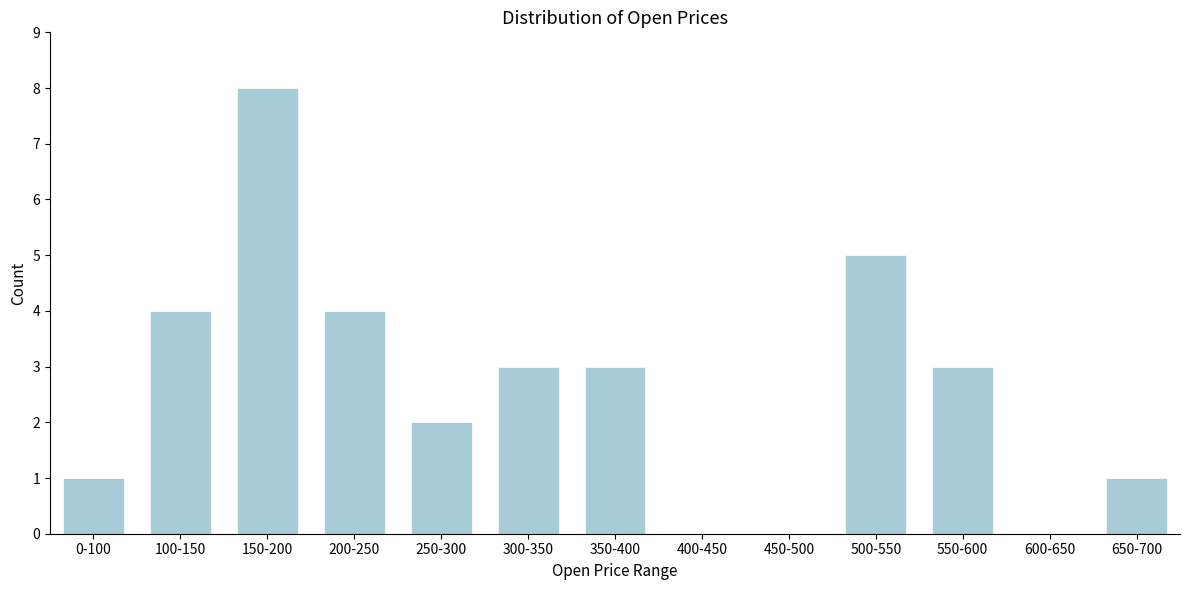

Reading right to left, extract all data points from this chart.

650-700=1	600-650=0	550-600=3	500-550=5	450-500=0	400-450=0	350-400=3	300-350=3	250-300=2	200-250=4	150-200=8	100-150=4	0-100=1